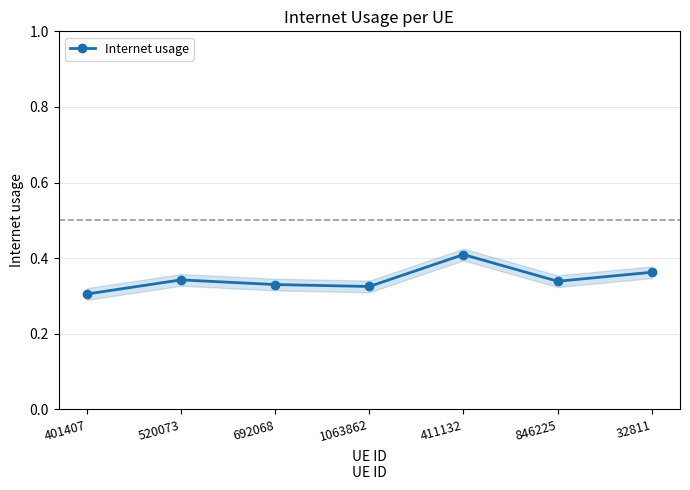

Where is the first local minimum?

1063862